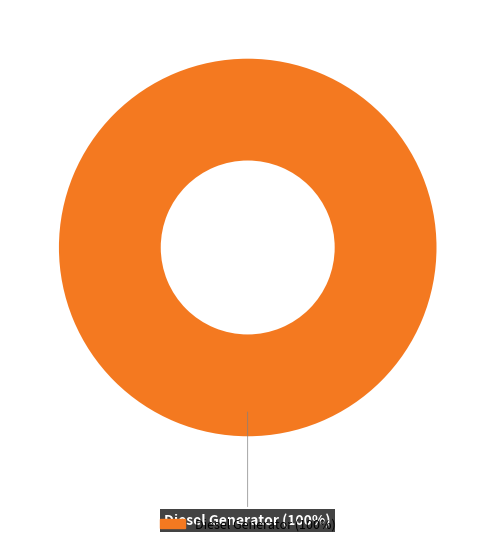

Rank the categories by value from lowest to highest.

Diesel Generator (100%)